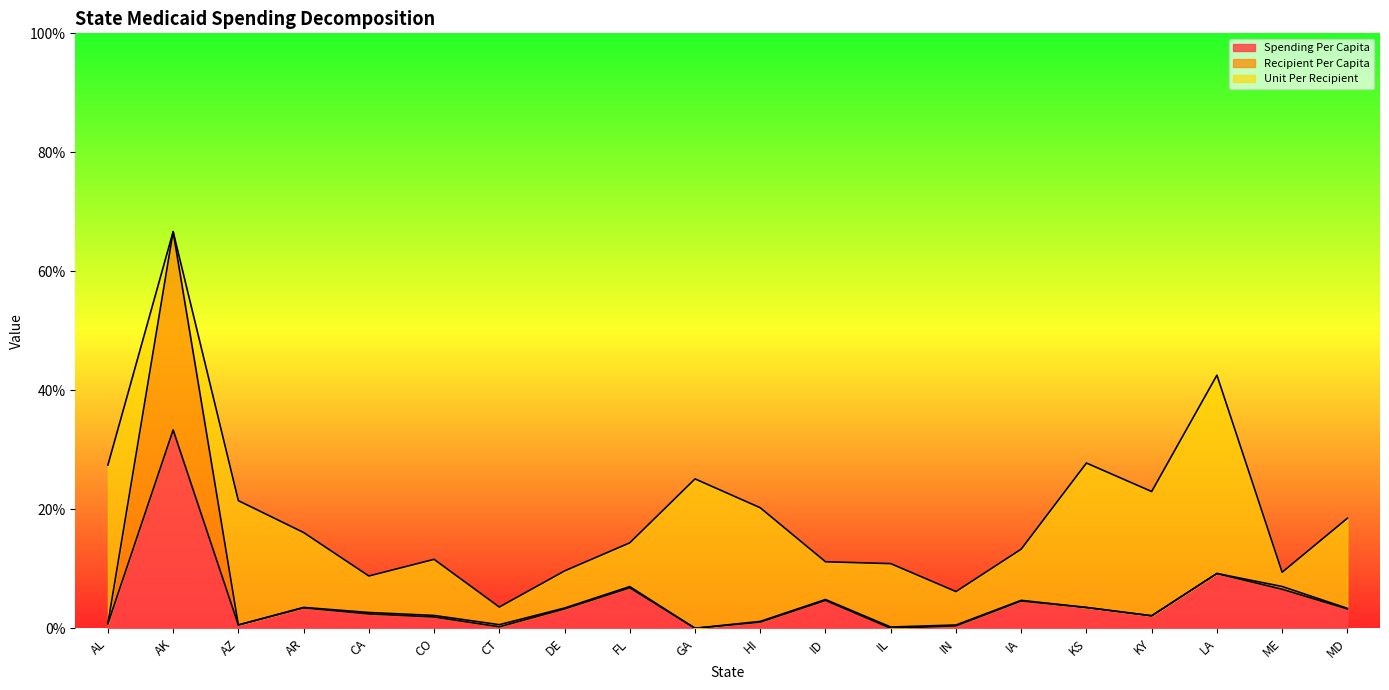

What is the label of the 11th point from the right?

GA